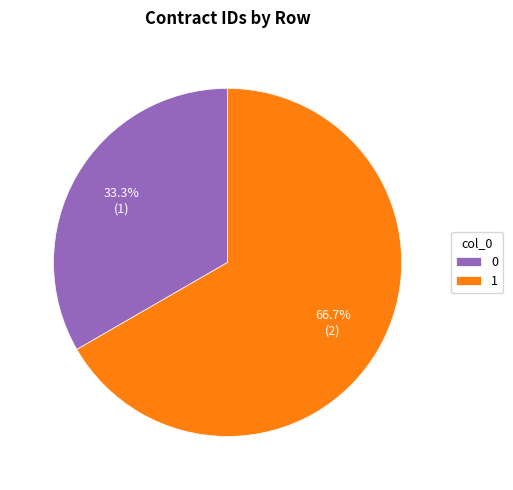

What portion of the pie excludes 0?

66.7%